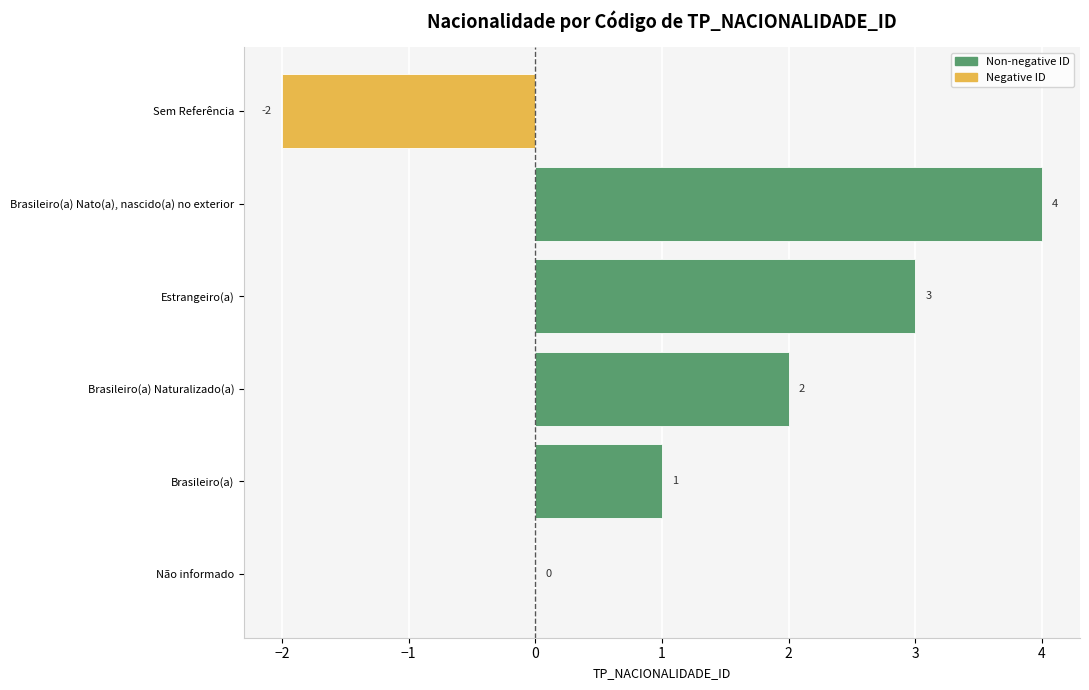

The value at Brasileiro(a) Naturalizado(a) is 2. True or false?

True